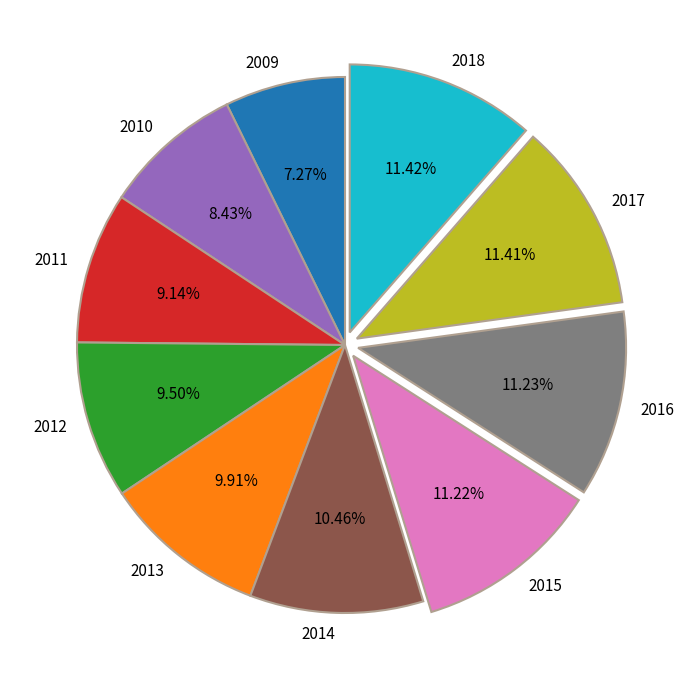

Is there any slice that represents more than half of the pie?

No